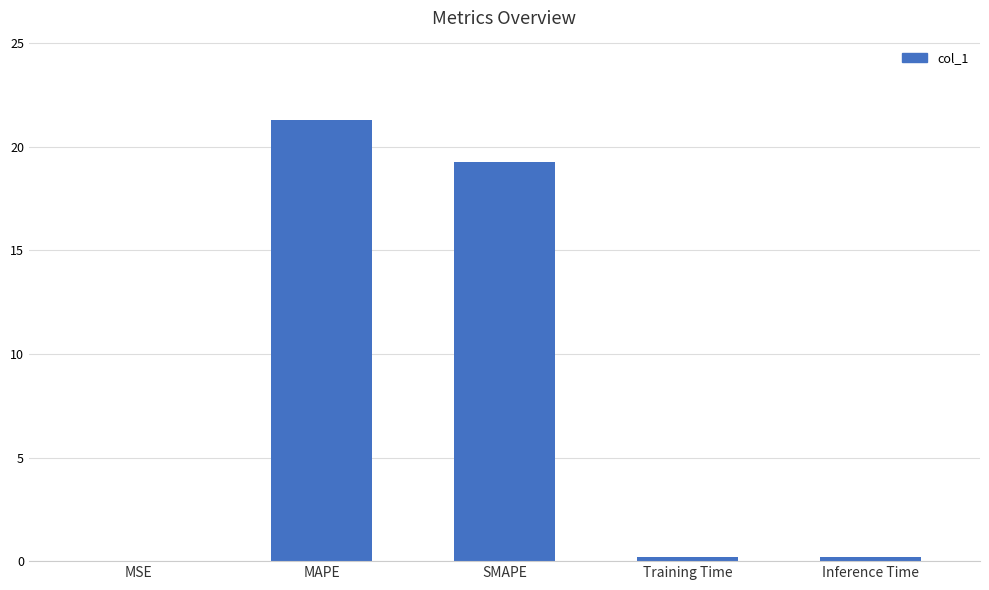

Which has a higher value, Inference Time or SMAPE?

SMAPE